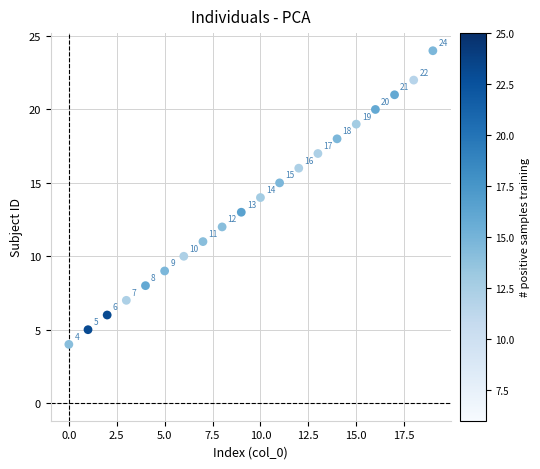

What Y value in the scatter plot is closest to 14?

14